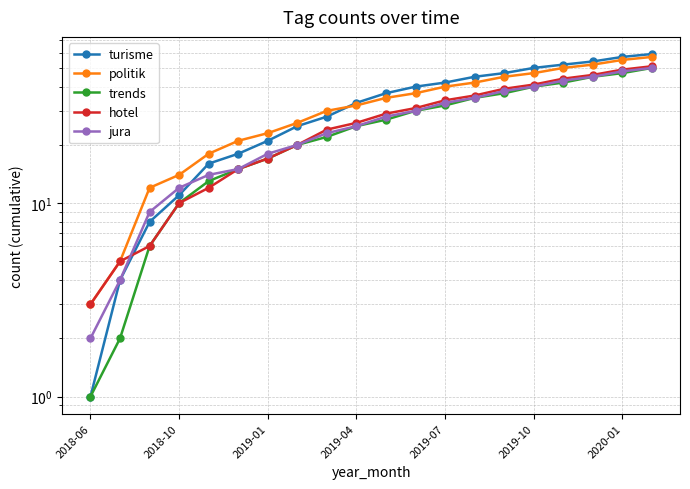

What is the difference between the trends values at 14 and 2019-01?

31